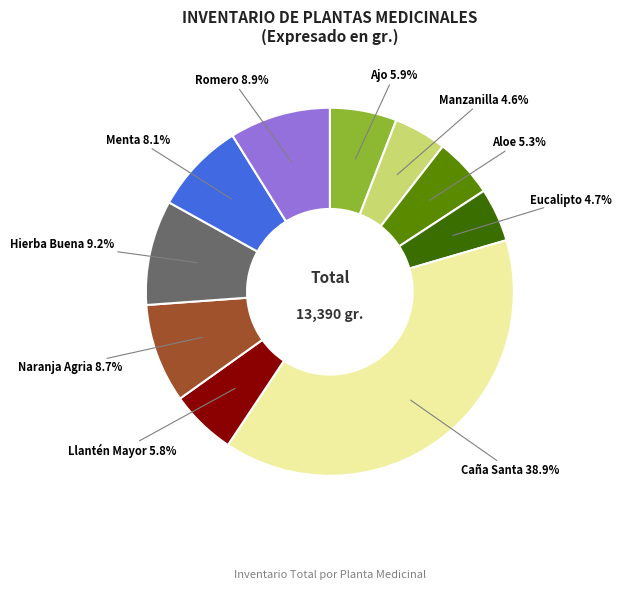

Is there any slice that represents more than half of the pie?

No